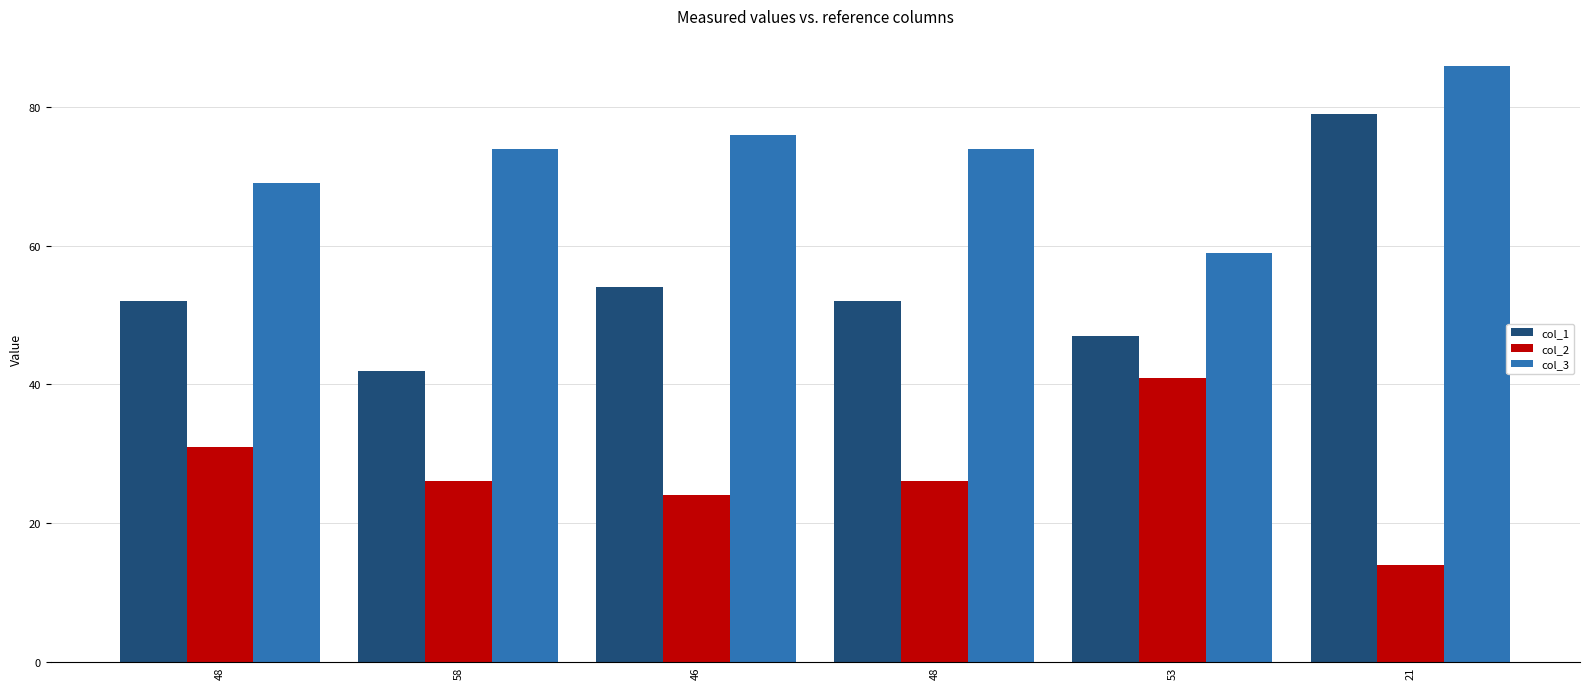

What is the difference between the maximum and second lowest values in the col_3 series?

17